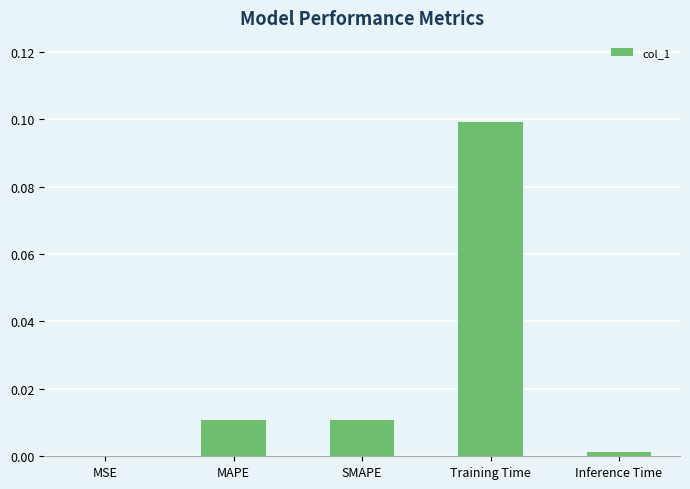

What is the change in value from MAPE to Training Time?

+0.1